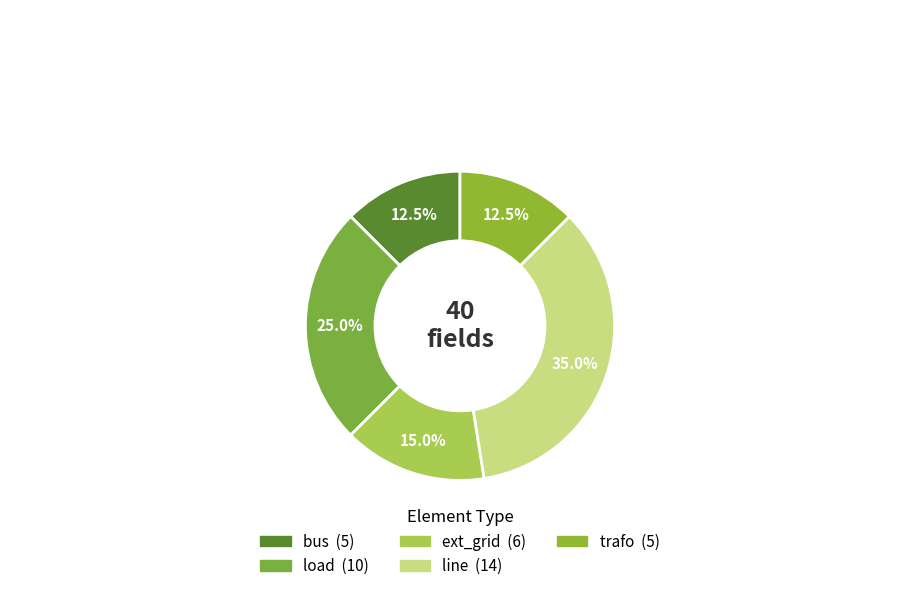

Rank the categories by value from highest to lowest.

line, load, ext_grid, bus, trafo